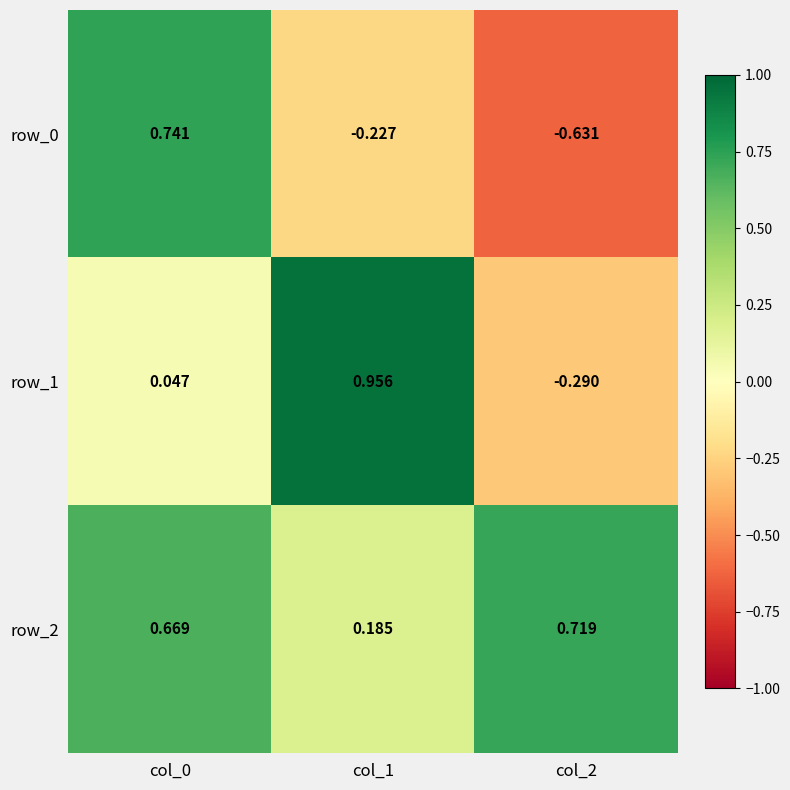

Is the value of row_2 at col_1 greater than the value of row_0 at col_2?

Yes